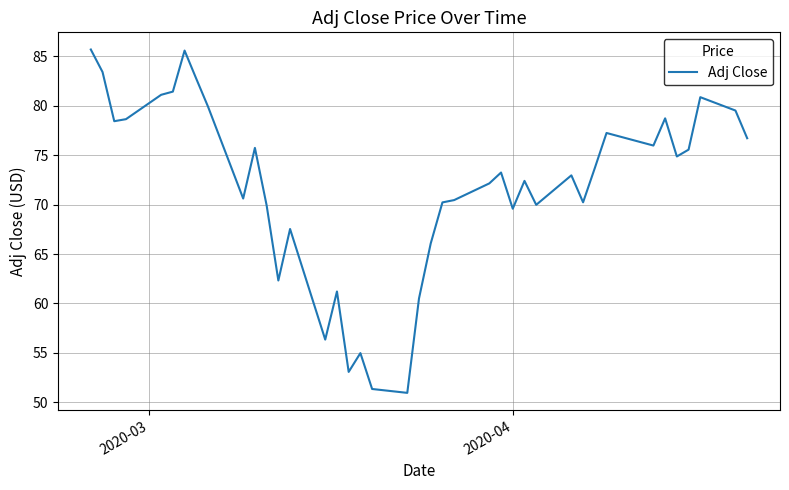

What is the maximum value shown in the chart?

85.7